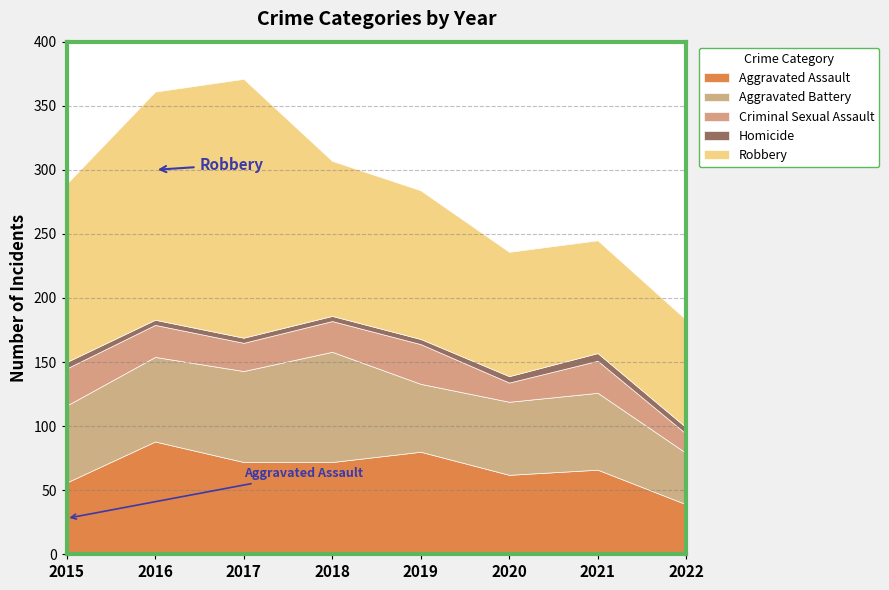

The Aggravated Battery series shows 18 at 2020. True or false?

False